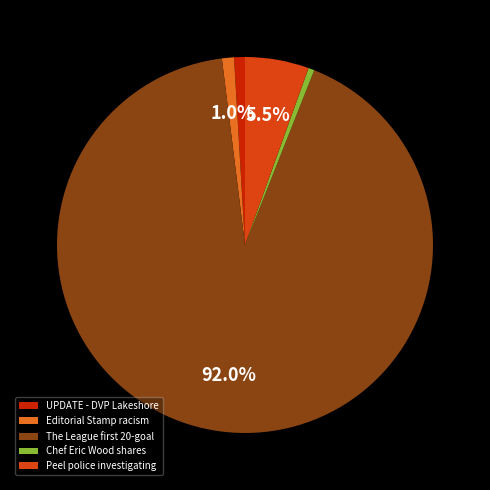

Which category accounts for the majority?

The League first 20-goal